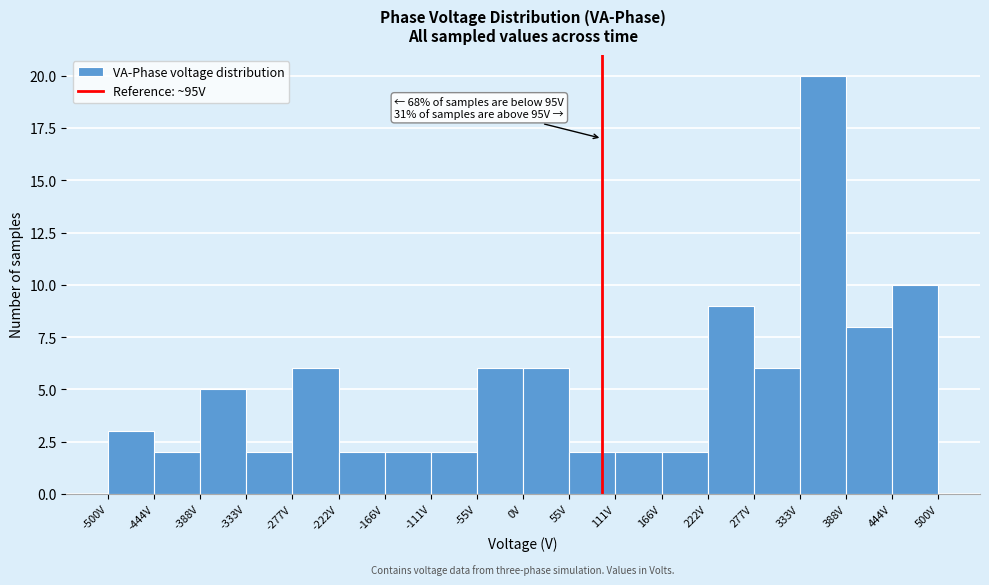

Which range on the x-axis has the tallest bar?

330 to 390